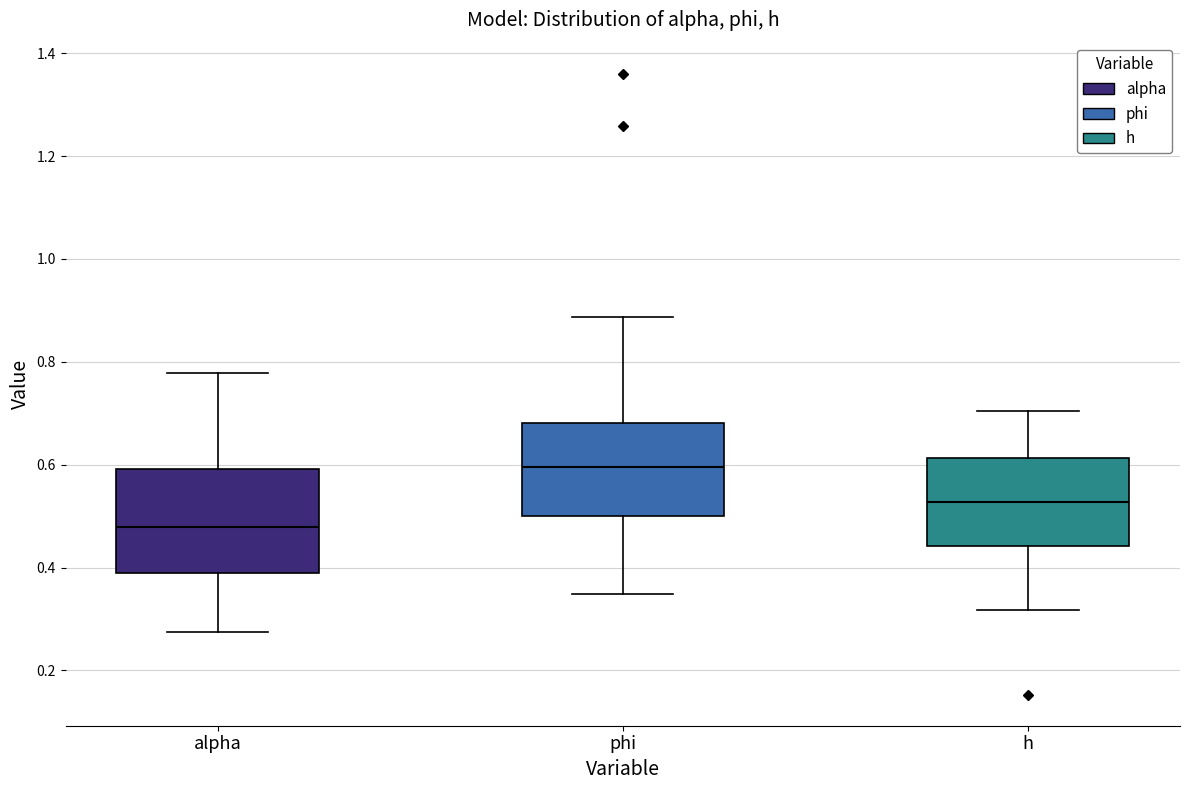

Which box has the lowest median line?

alpha